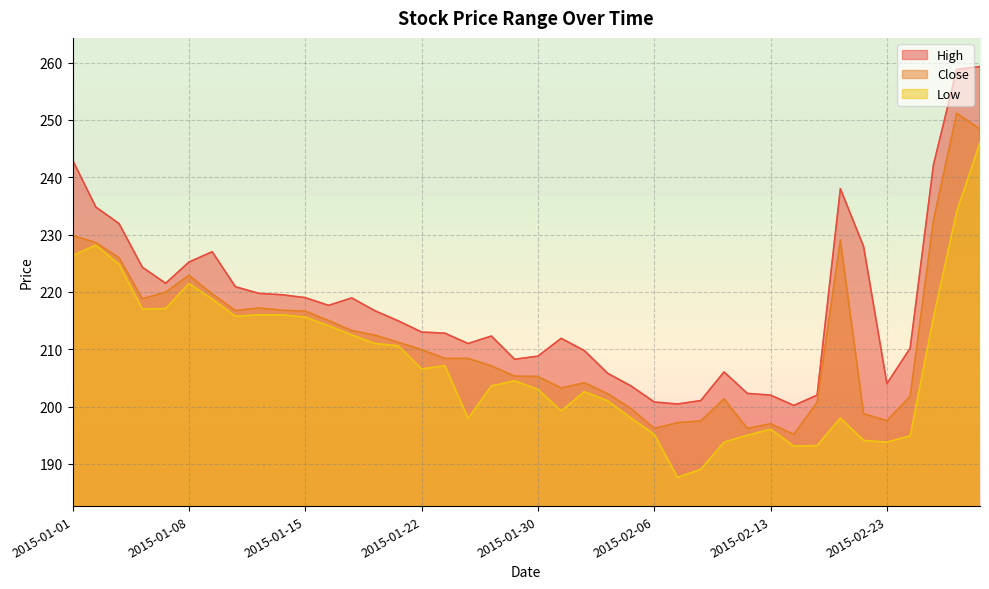

Where does the Close series first go above 209?

2015-01-01